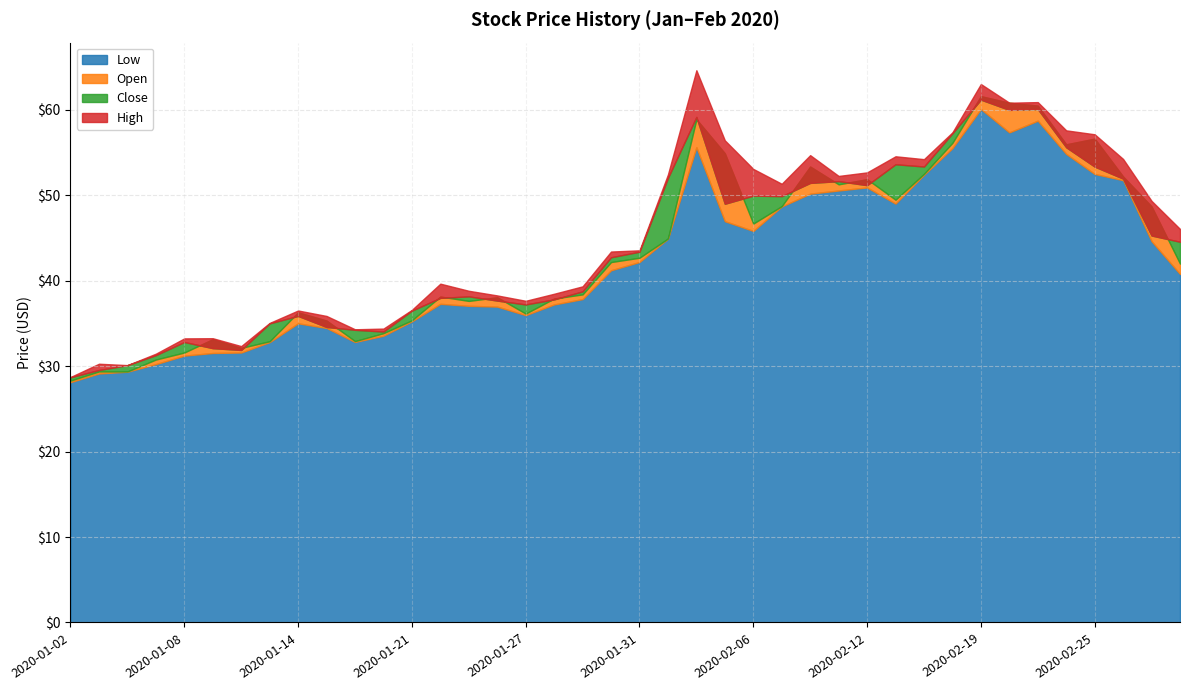

At which category does the chart reach its peak across all series?

2020-02-04